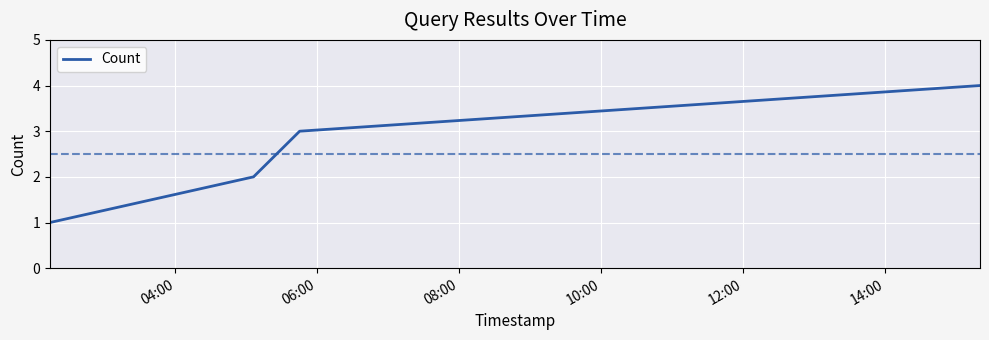

What is the difference between the maximum and minimum values?

3